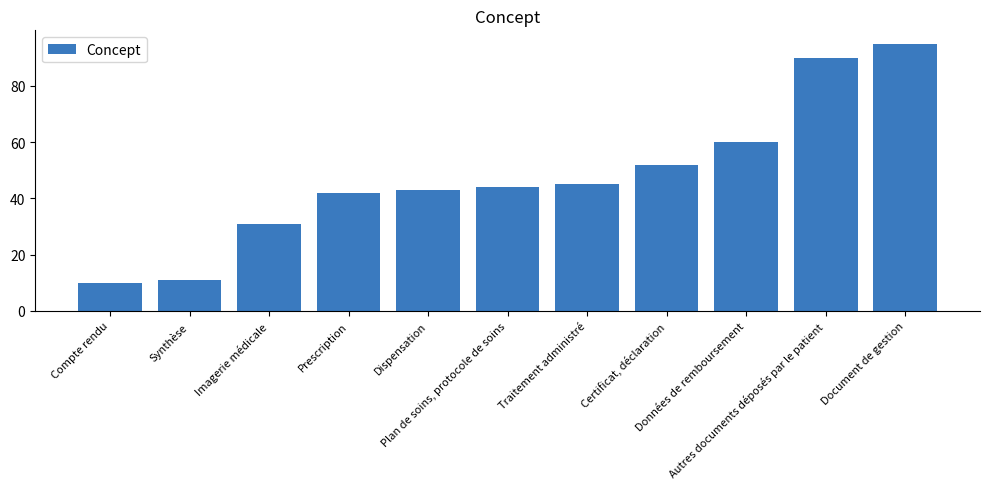

Reading left to right, what are all the values shown in this chart?

Compte rendu=10	Synthèse=11	Imagerie médicale=31	Prescription=42	Dispensation=43	Plan de soins, protocole de soins=44	Traitement administré=45	Certificat, déclaration=52	Données de remboursement=60	Autres documents déposés par le patient=90	Document de gestion=95